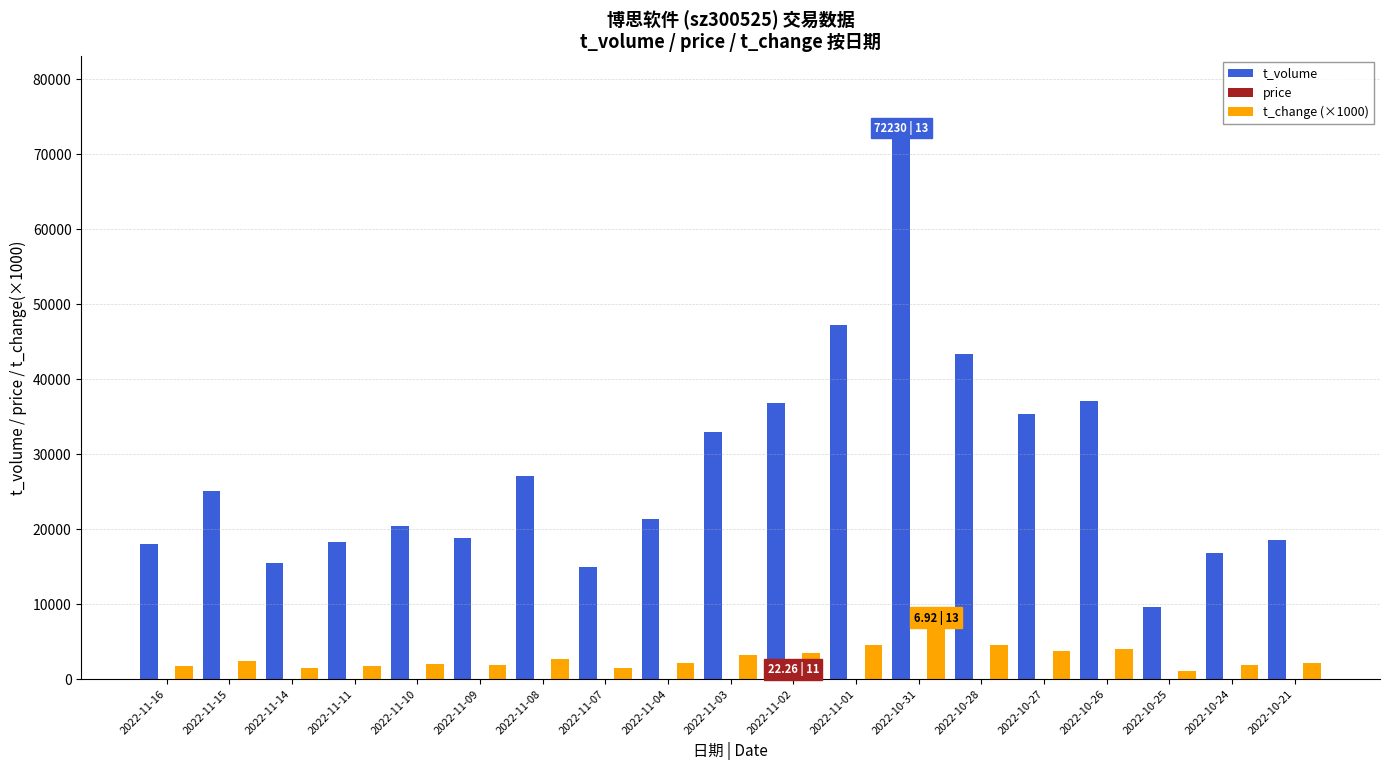

What is the sum of all t_change (×1000) values?

53010.0